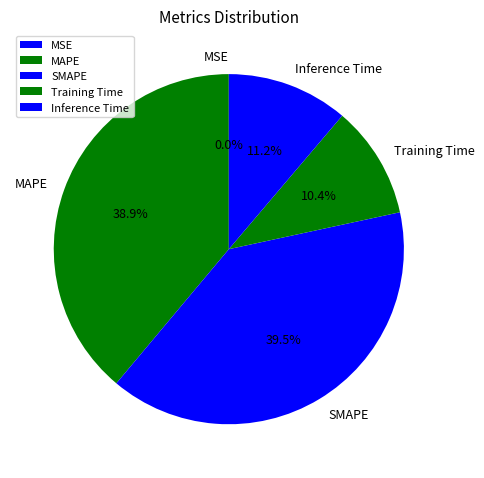

True or false: MAPE accounts for 39% of the total.

True